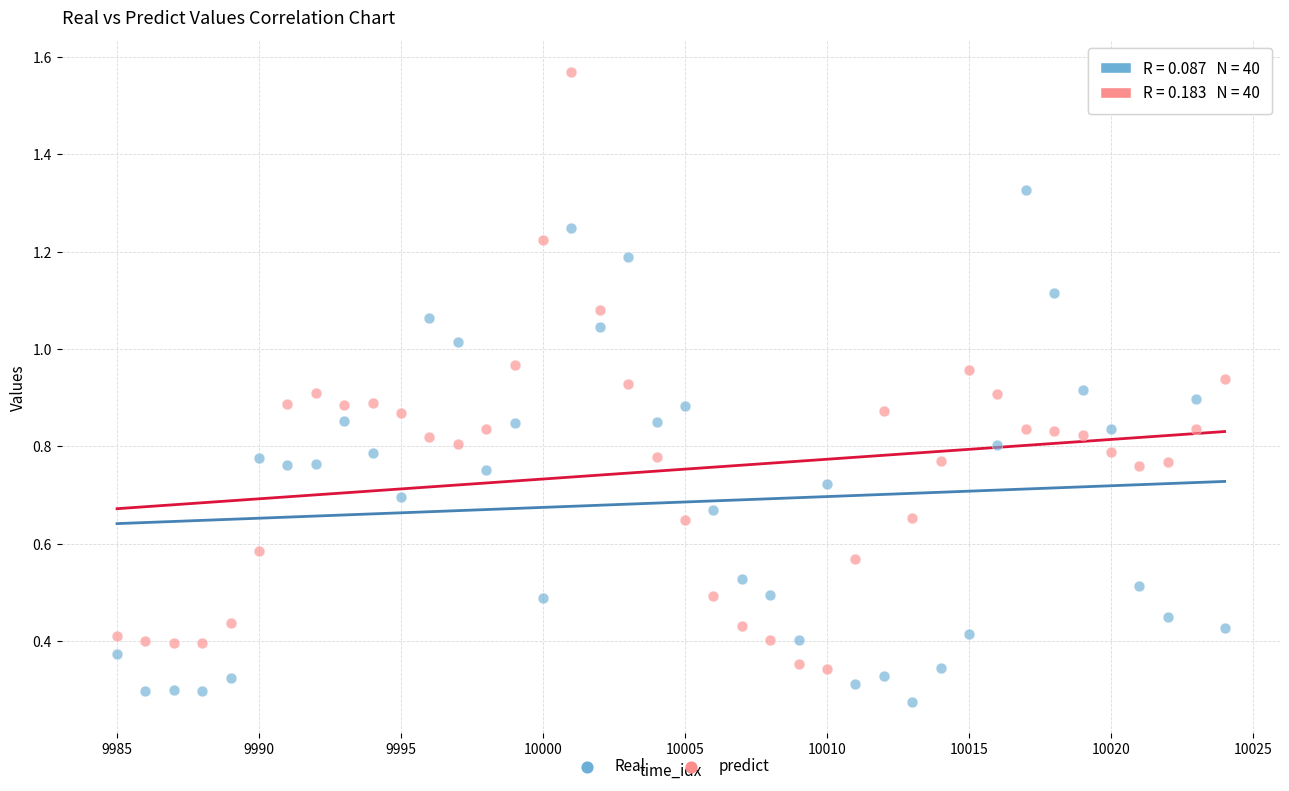

What are all the series names shown in the legend?

Real, predict